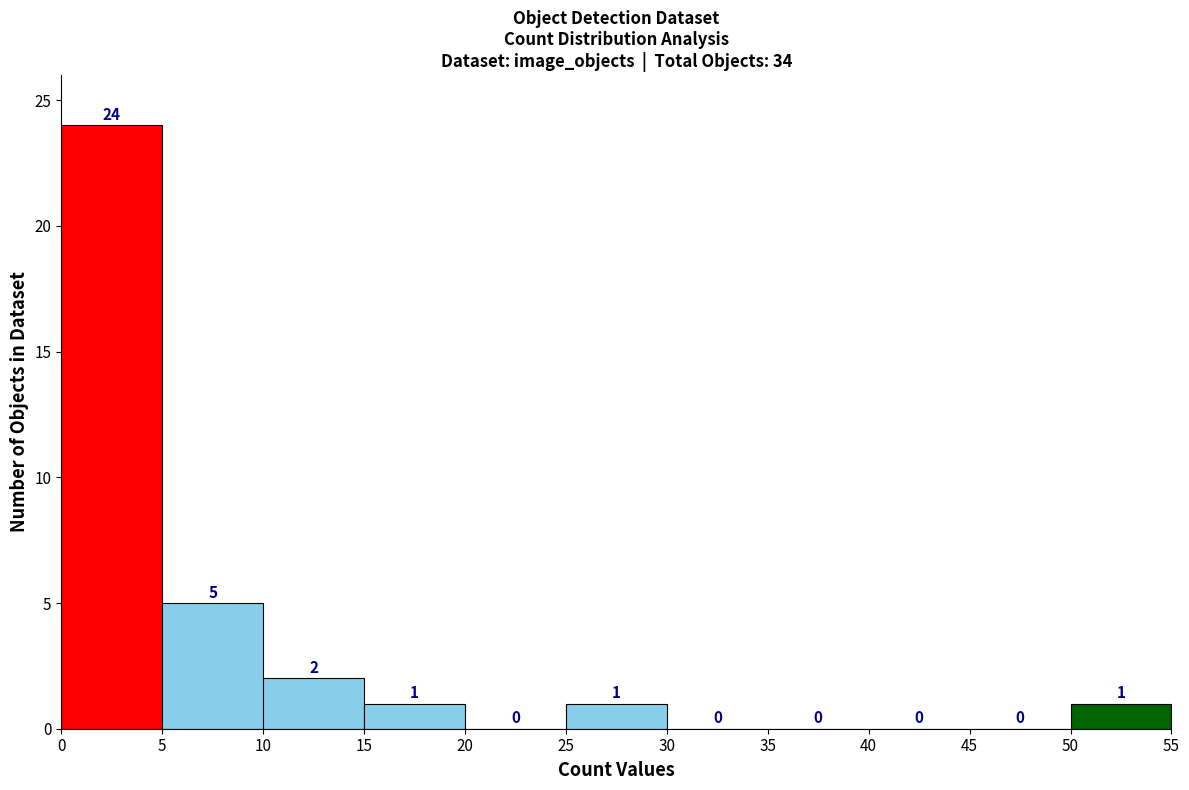

What is the height of the bar covering 5 to 10 on the x-axis?

5